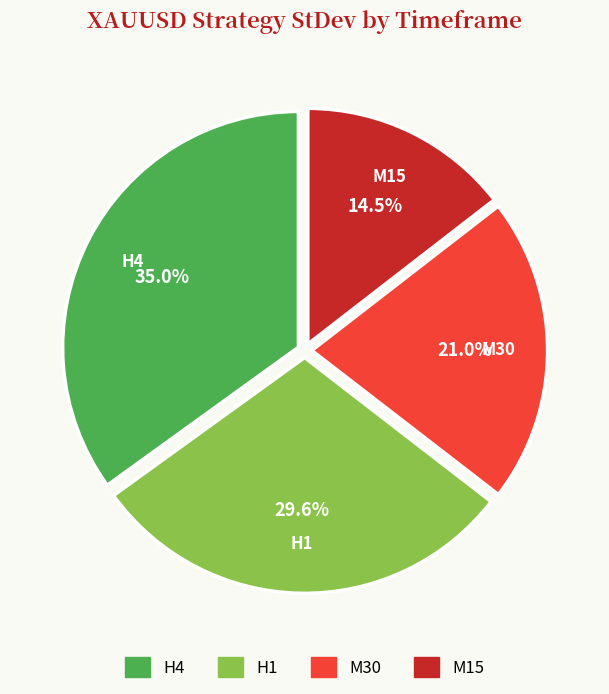

Is H1 the majority of the pie?

No